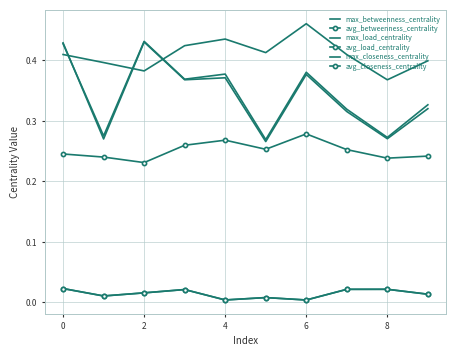

What is the difference between the maximum and second lowest values in the max_load_centrality series?

0.2